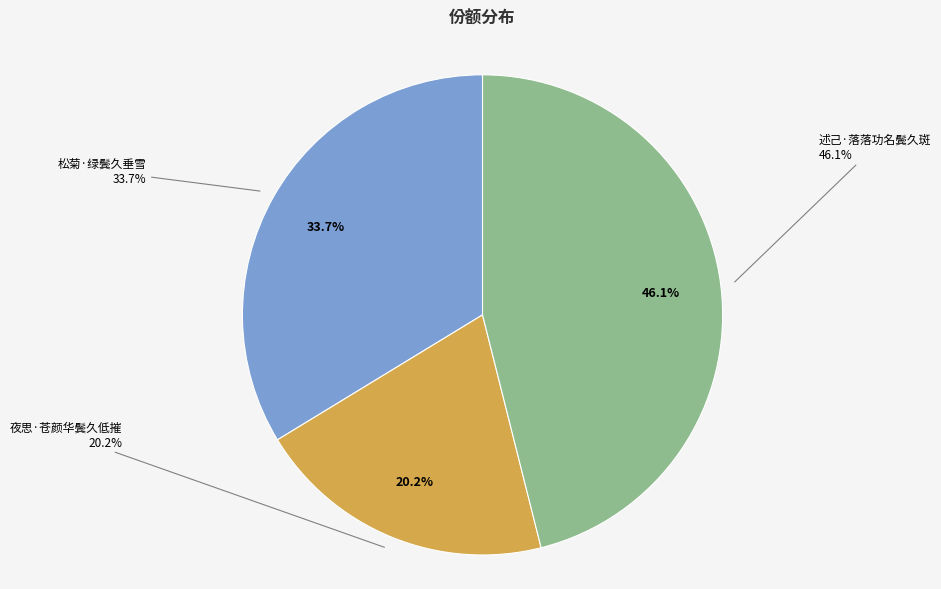

What is the smallest slice in the pie chart?

夜思·苍颜华鬓久低摧